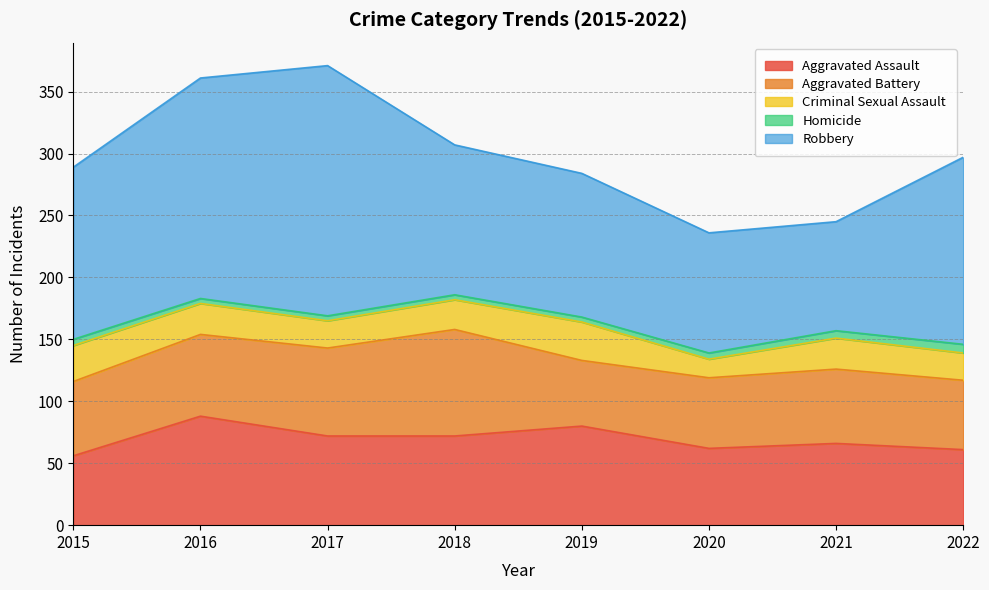

How many data points in Aggravated Assault are above 72?

2